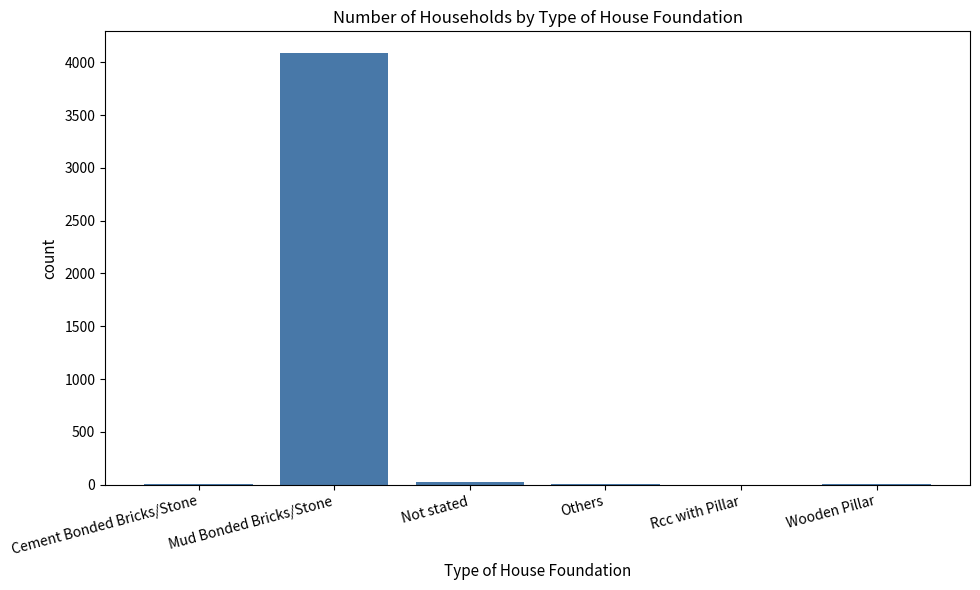

Are the bars horizontal?

No